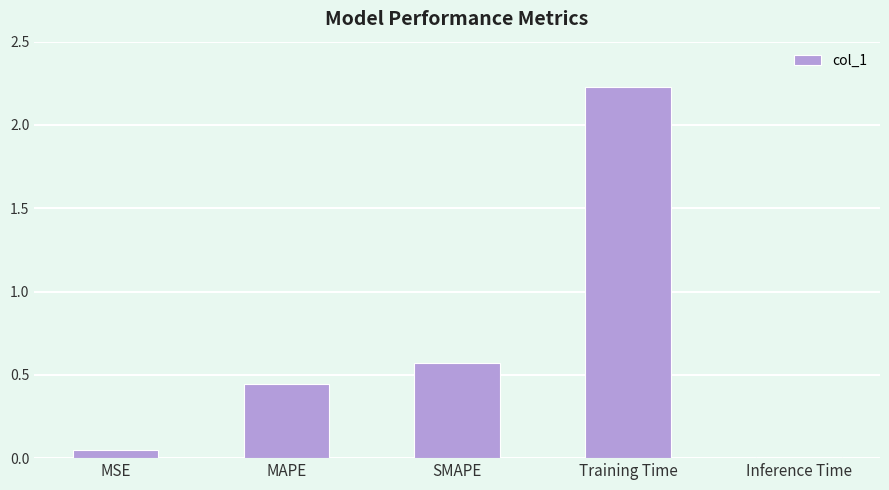

At which category does the chart reach its minimum across all series?

Inference Time